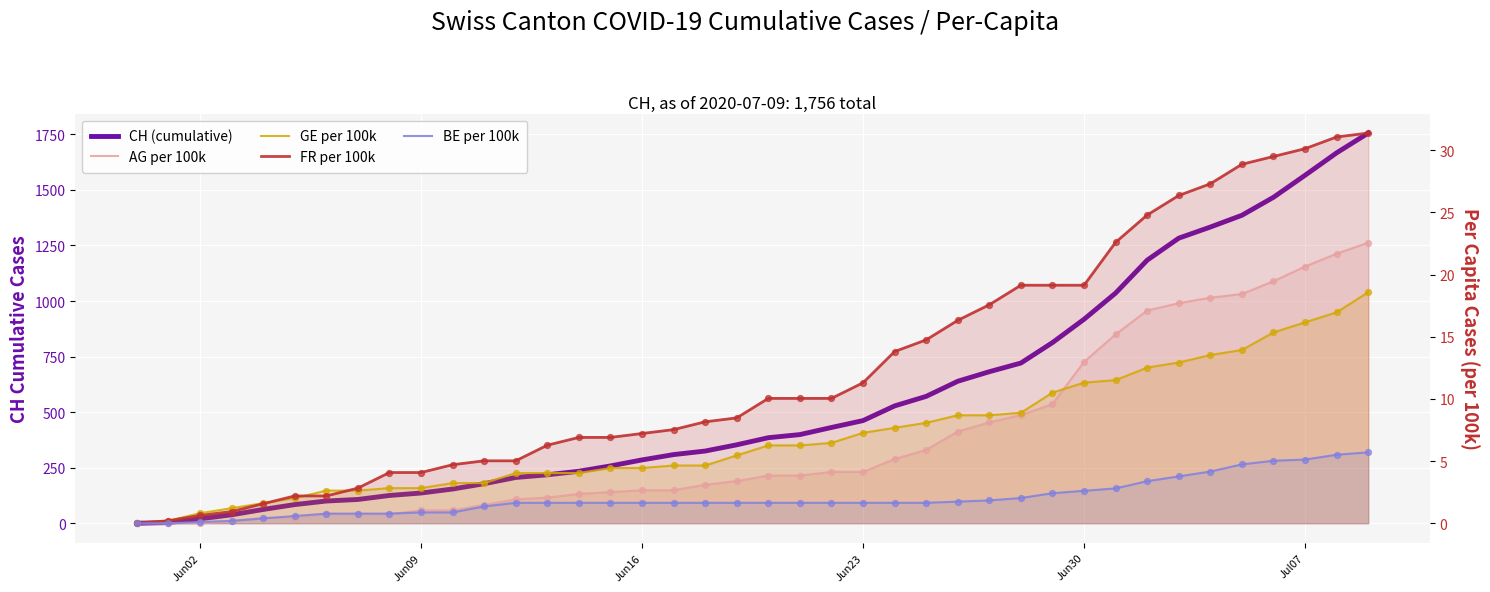

Which series contains the highest Y value?

CH (cumulative)